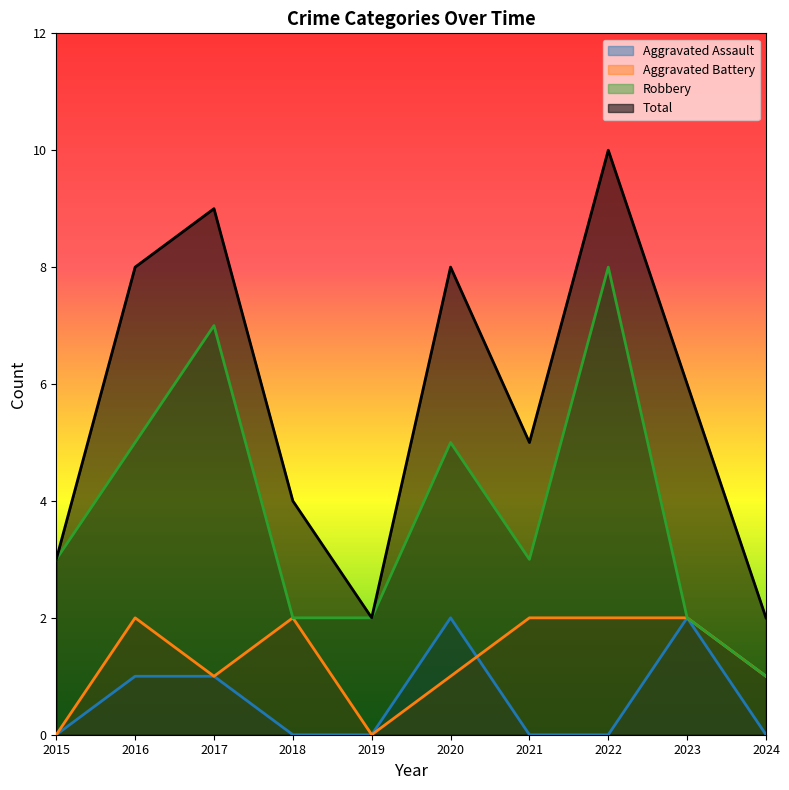

What is the difference between the maximum and minimum values in the Aggravated Assault series?

2